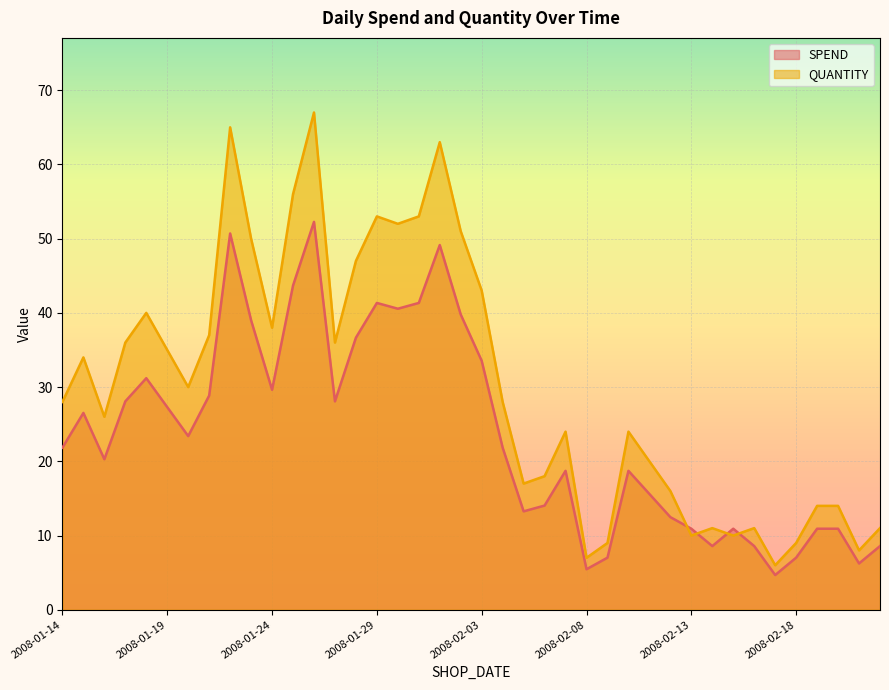

Which series has the largest total across all categories?

QUANTITY